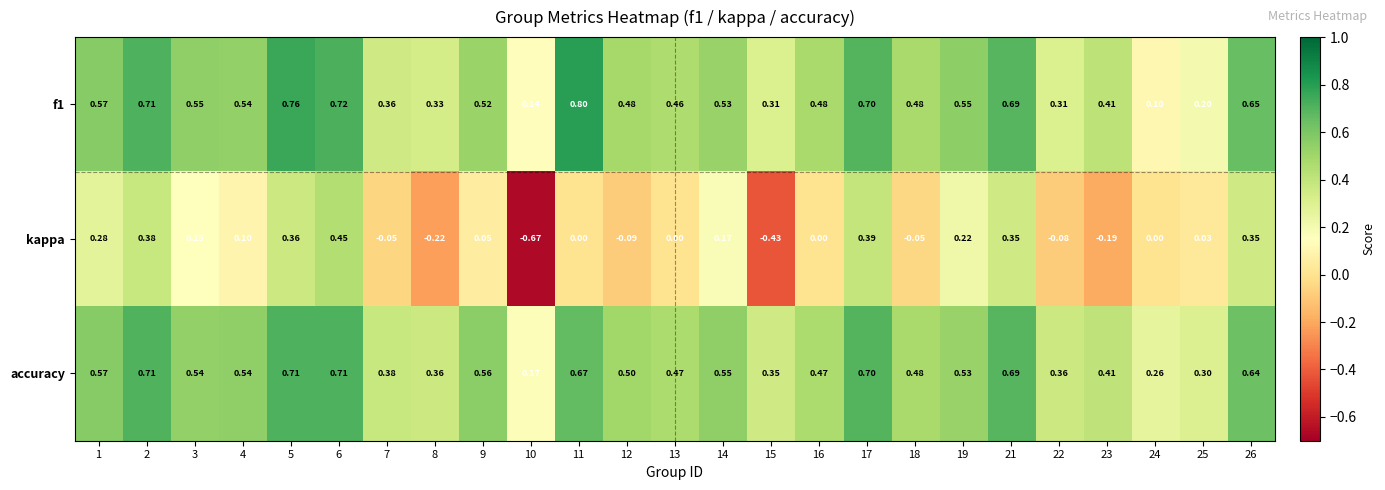

At how many categories does at least one series exceed 0?

25